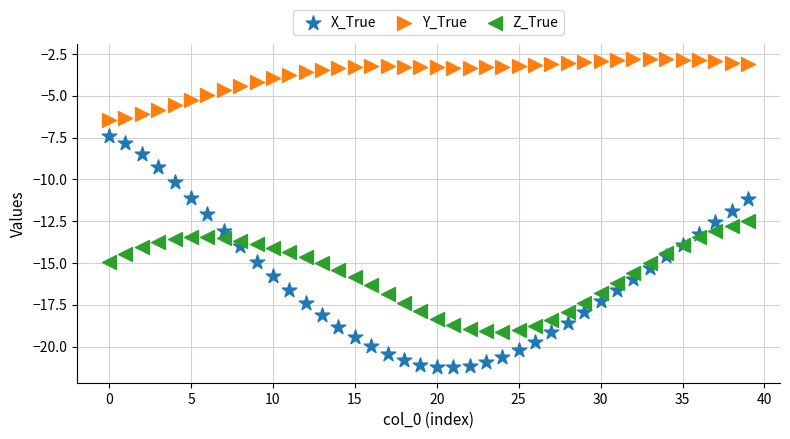

Which series has the largest Y range (max minus min)?

X_True